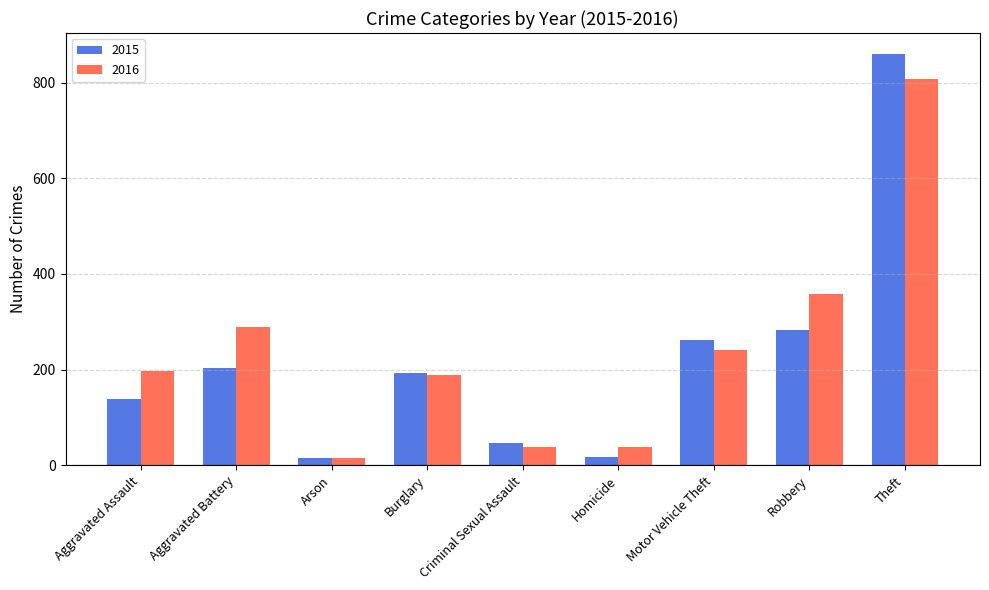

Is it true that 2015 equals 861 at Theft?

True